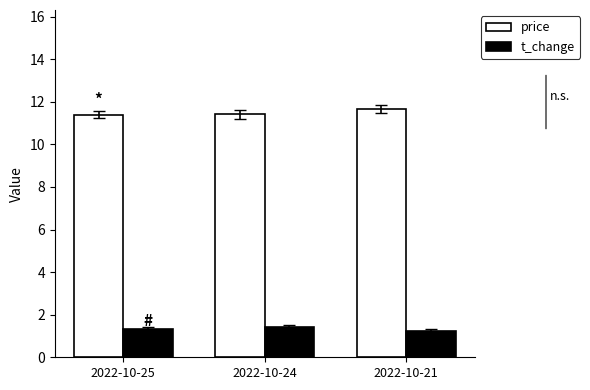

How many price values are between 11 and 12?

3